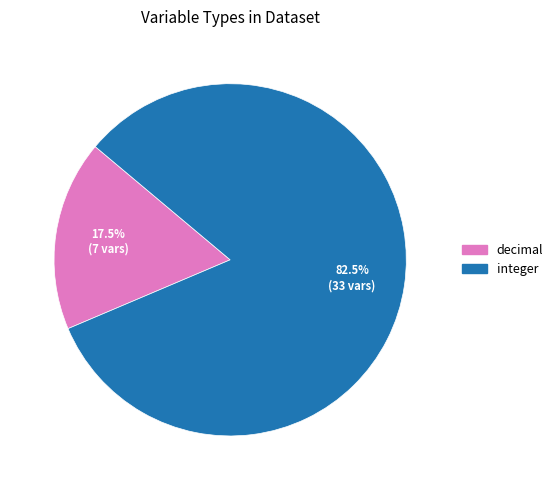

Which has a higher value, integer or decimal?

integer